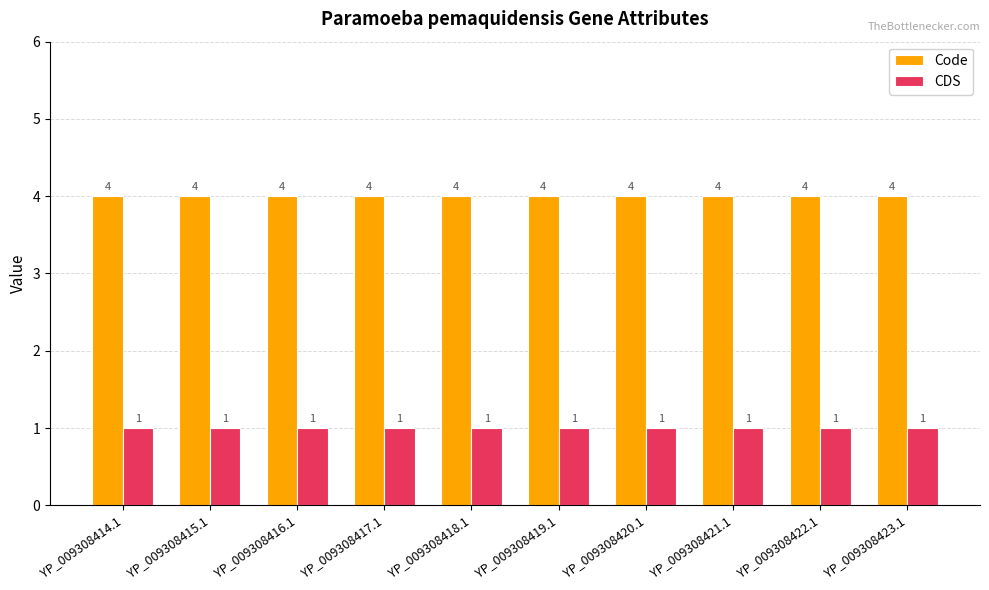

What position from the left is YP_009308422.1?

9